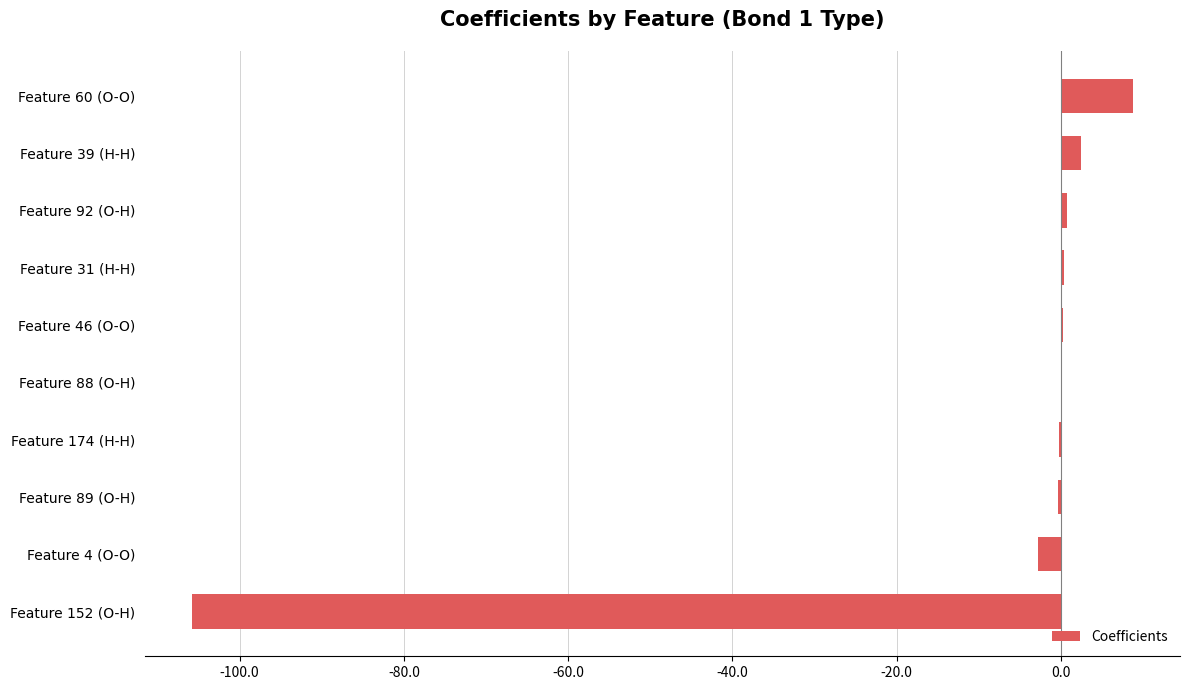

The value at Feature 152 (O-H) is -105.8. True or false?

True